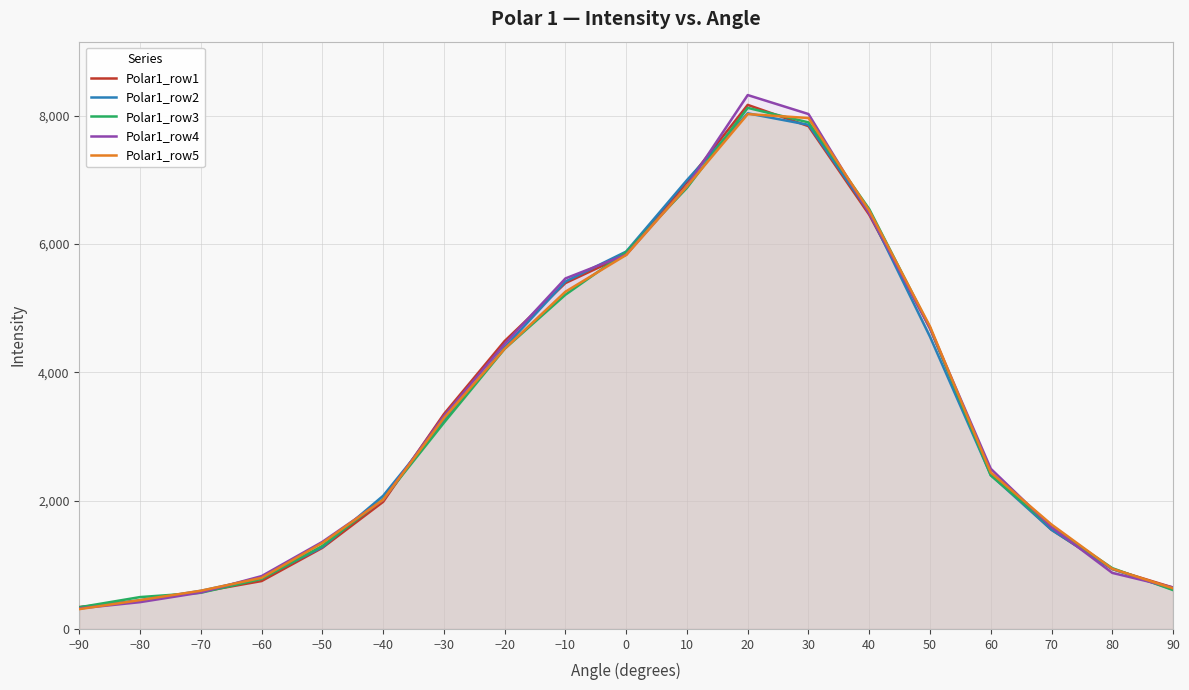

Where is Polar1_row4 nearest to the value 4322?

−20